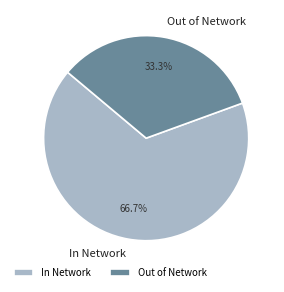

The Out of Network slice represents 33% of the pie. True or false?

True